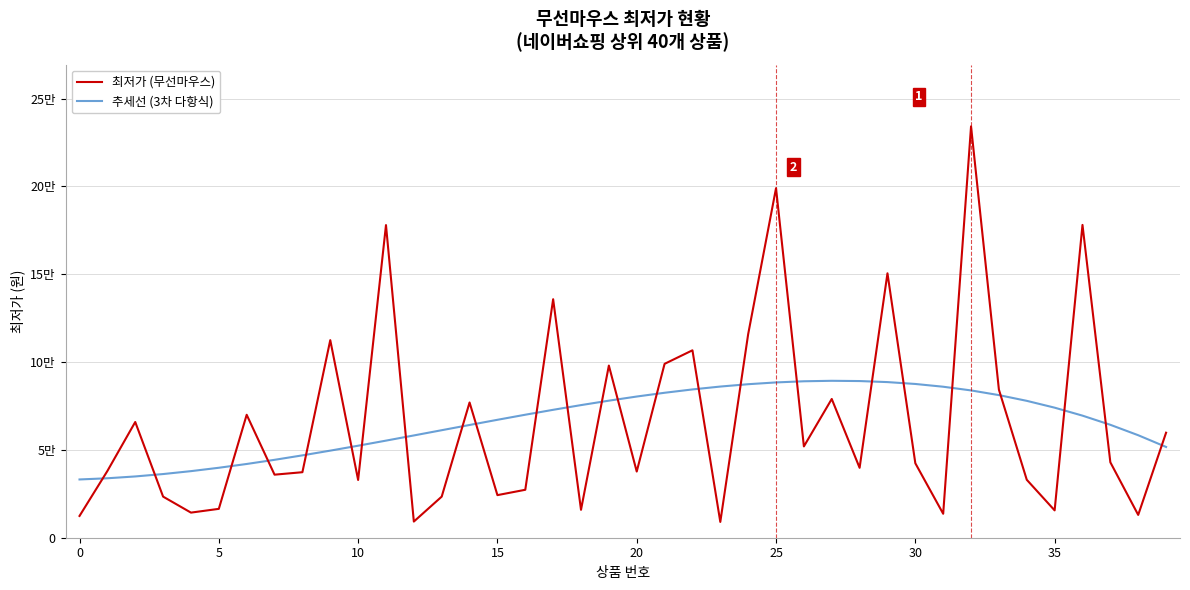

List the series in order of their overall mean, lowest first.

추세선 (3차 다항식), 최저가 (무선마우스)